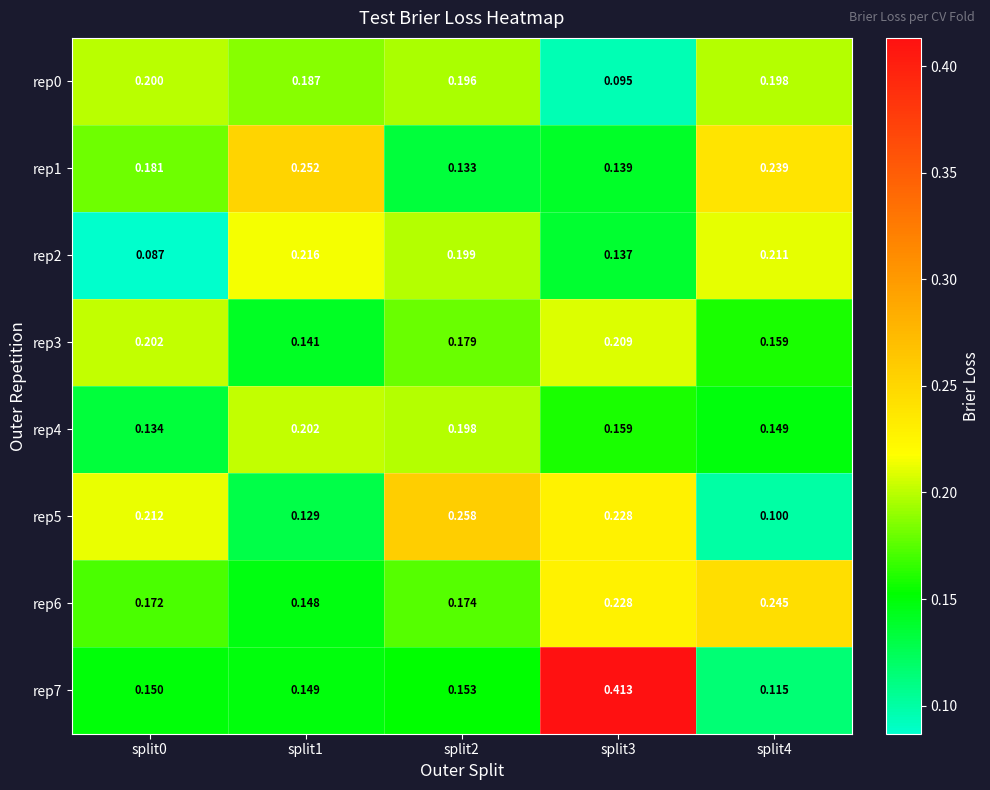

What is the total value across all series at split2?

1.5